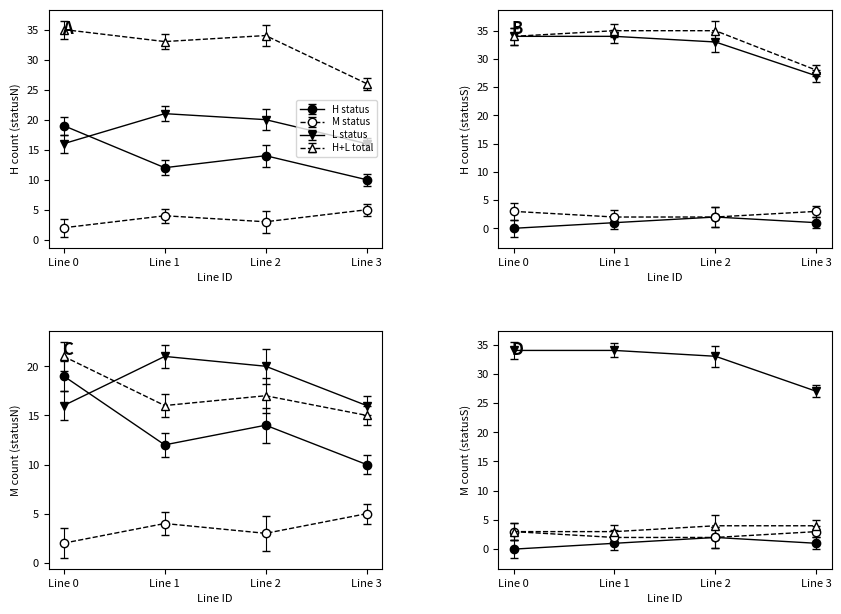

True or false: lineID=3 stationCount has more than 1 interior local peaks.

False